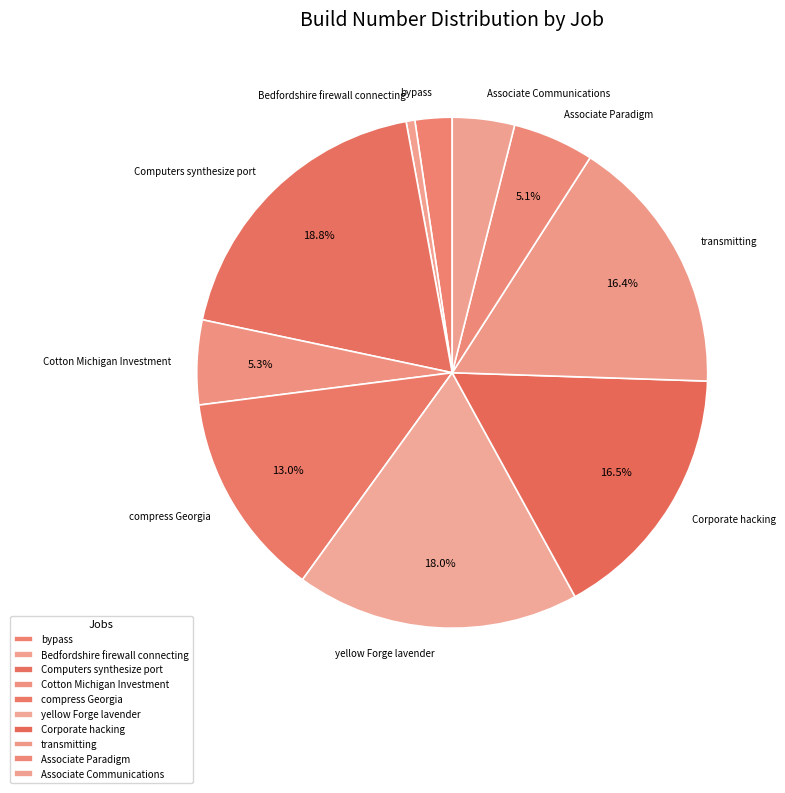

Does any single category account for the majority?

No